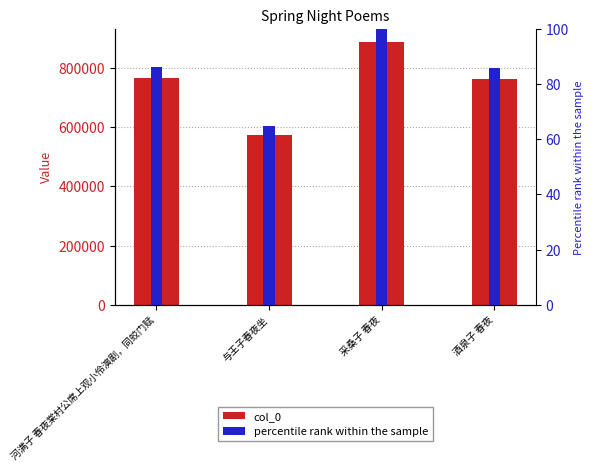

Which series has the largest total across all categories?

col_0